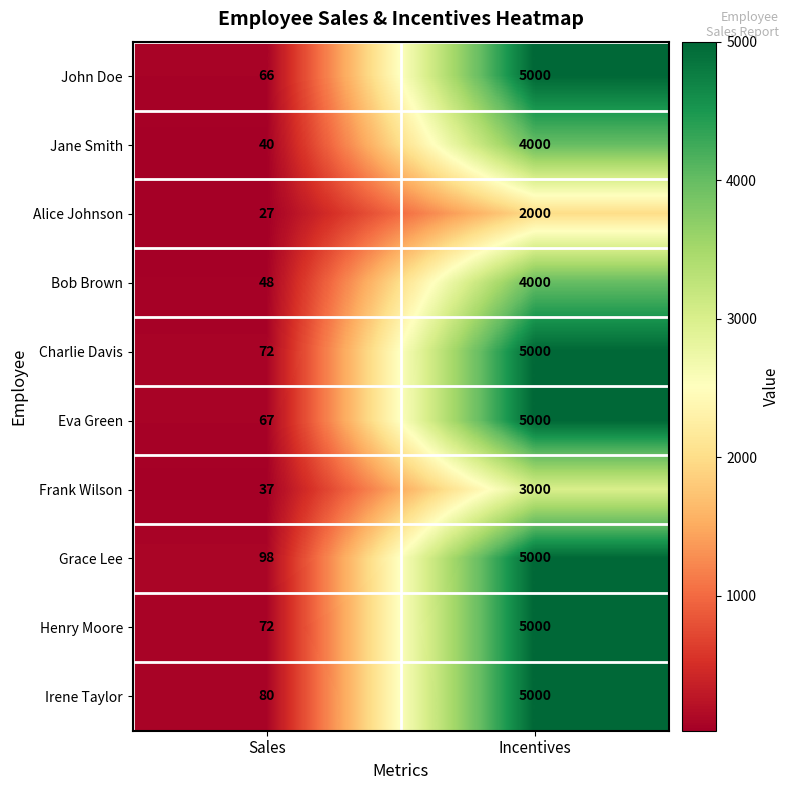

What is the greatest value displayed?

5000